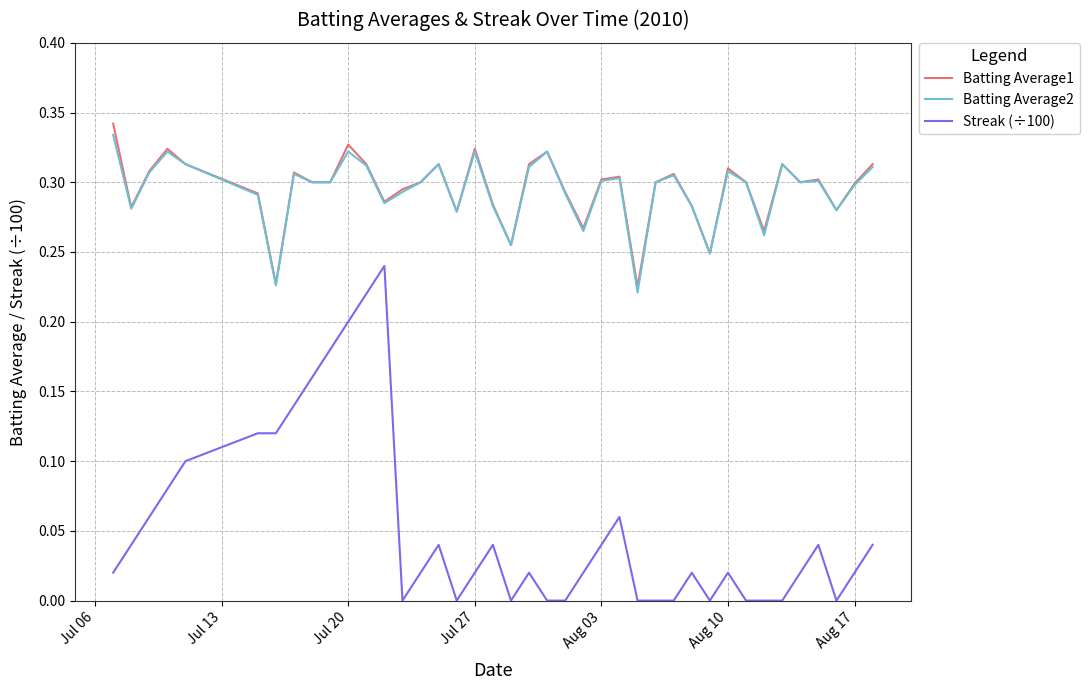

Which series has the widest spread of values?

Streak (÷100)